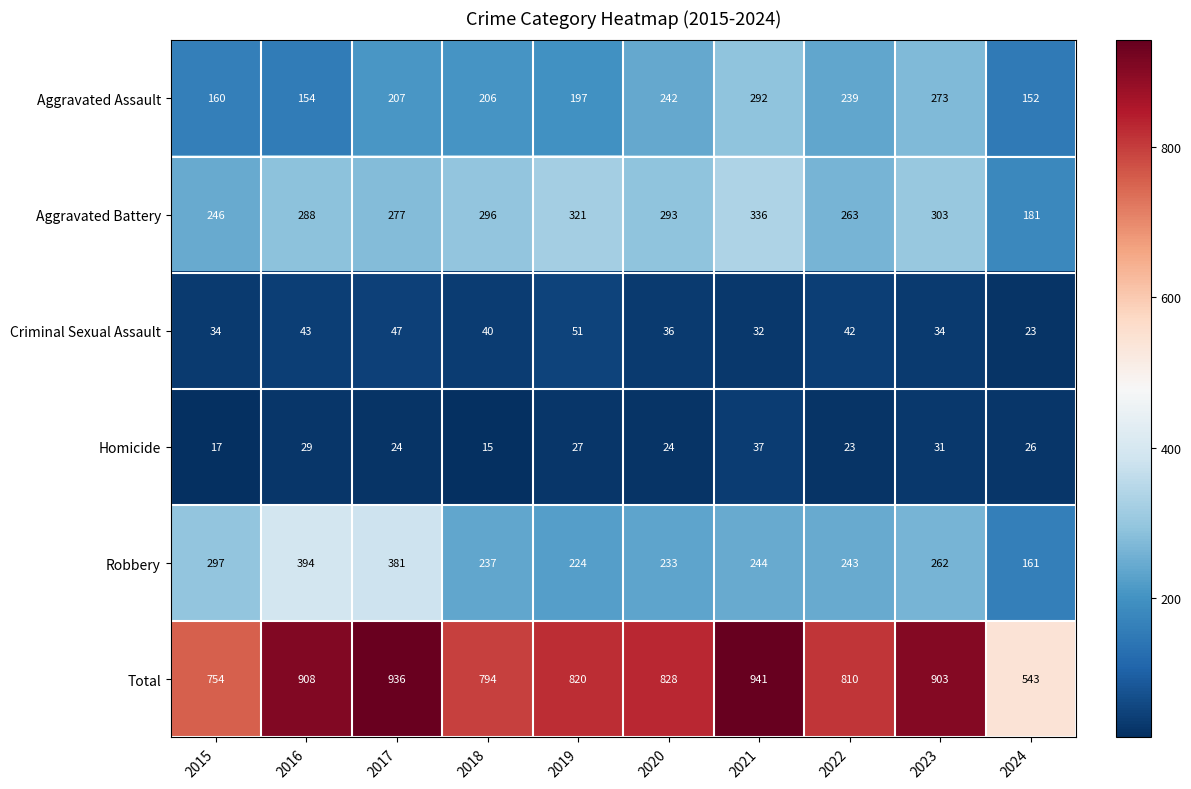

What is the spread (max minus min) of values at 2019?

793